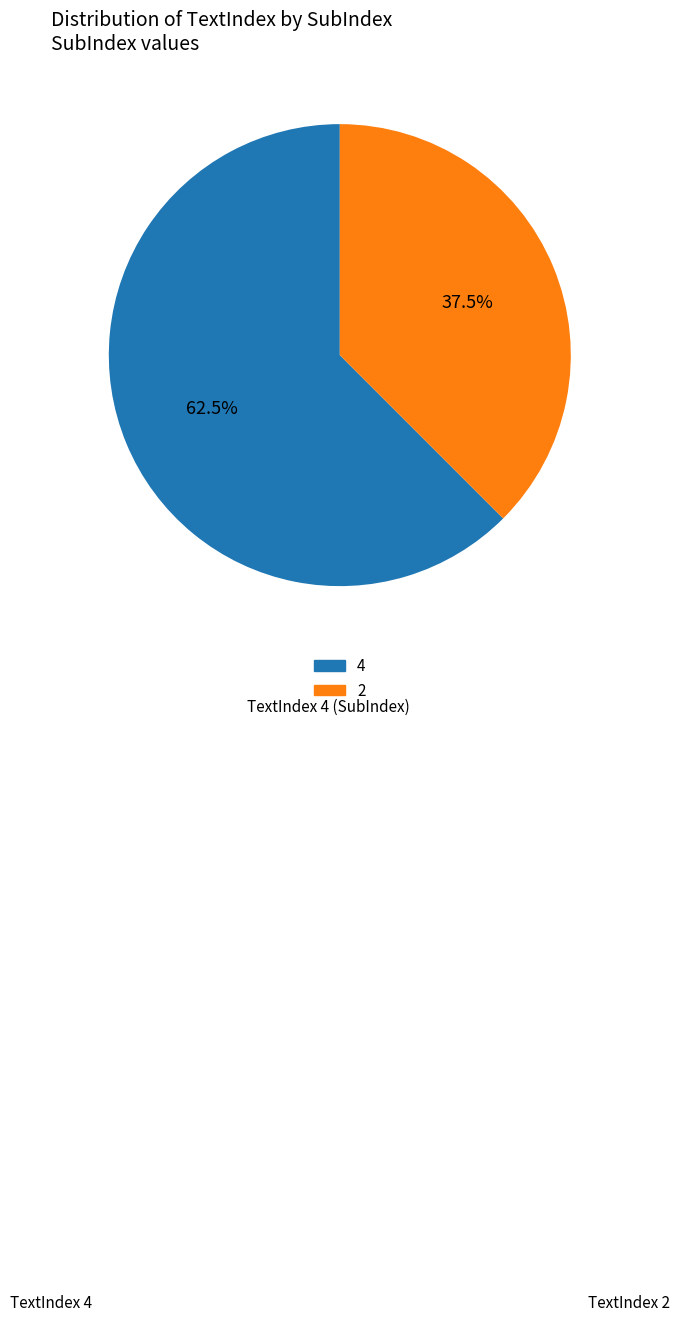

What is the largest slice in the pie chart?

4